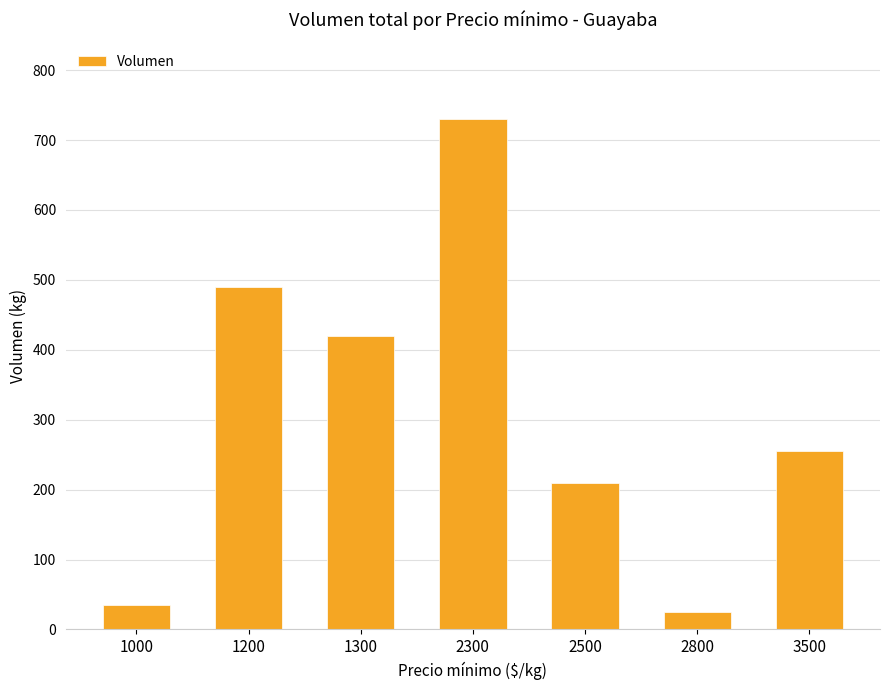

At which category does the chart reach its peak across all series?

2300